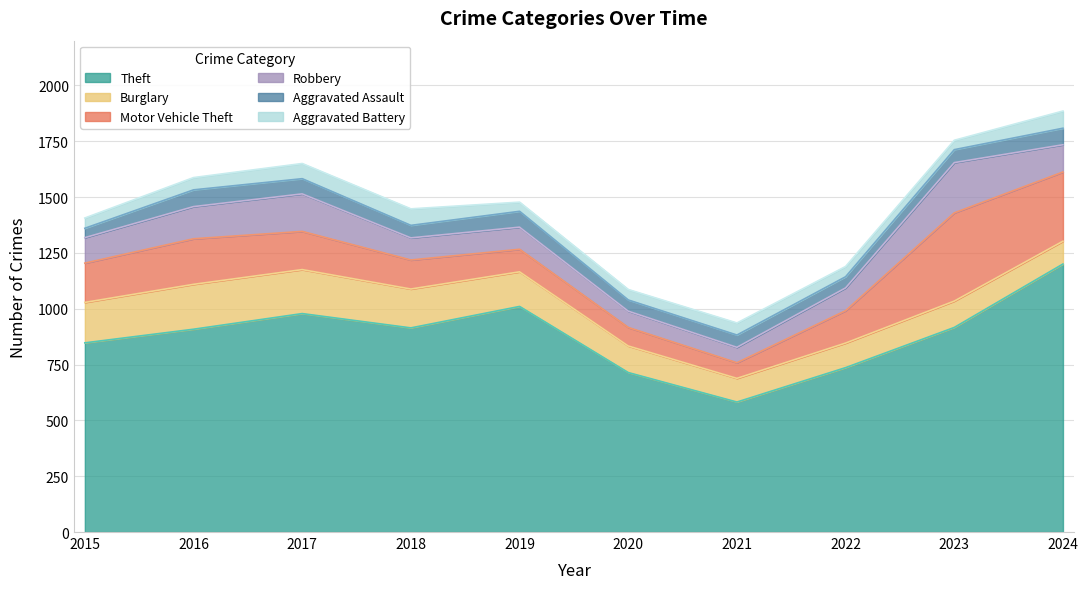

How many lines are shown in the chart?

6